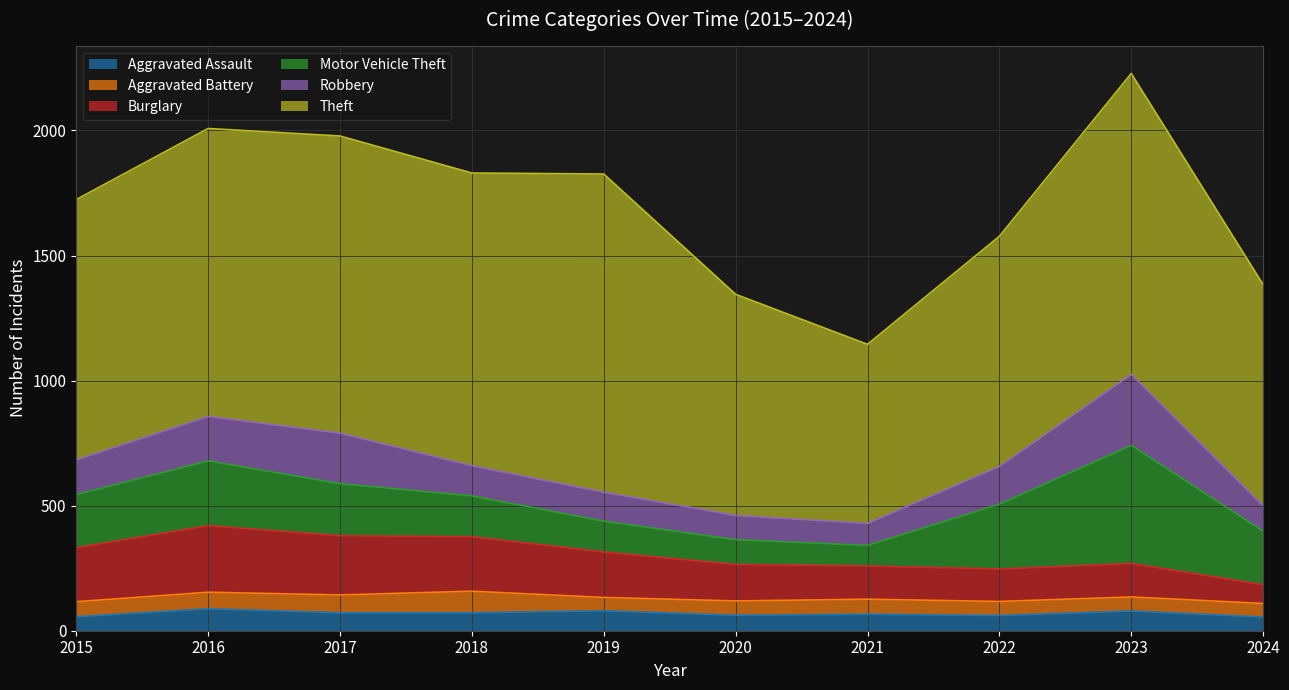

The Robbery series shows 29 at 2018. True or false?

False